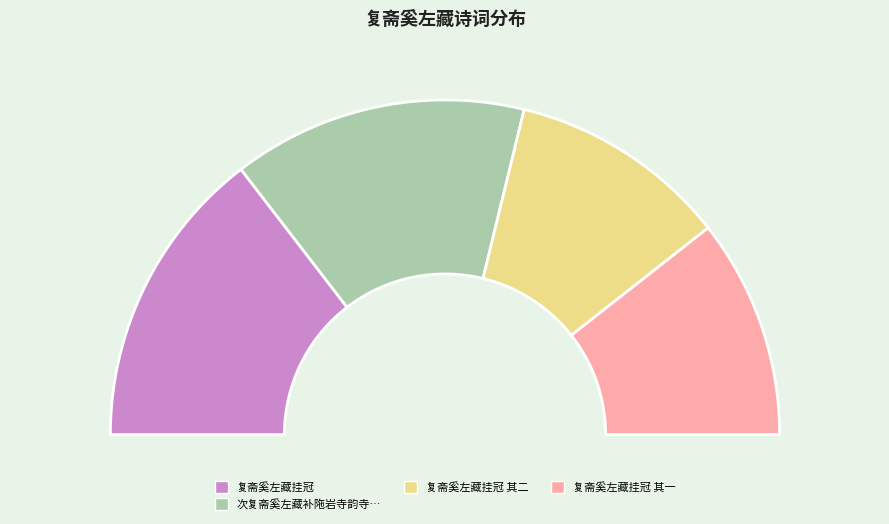

Does 复斋奚左藏挂冠 represent more than half of the total?

No